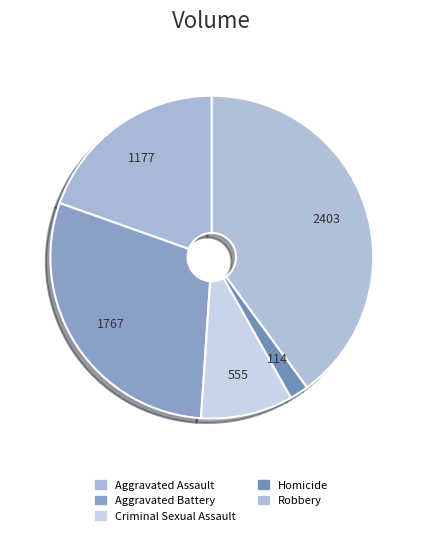

To the nearest percent, what percentage of the pie is Homicide?

2%